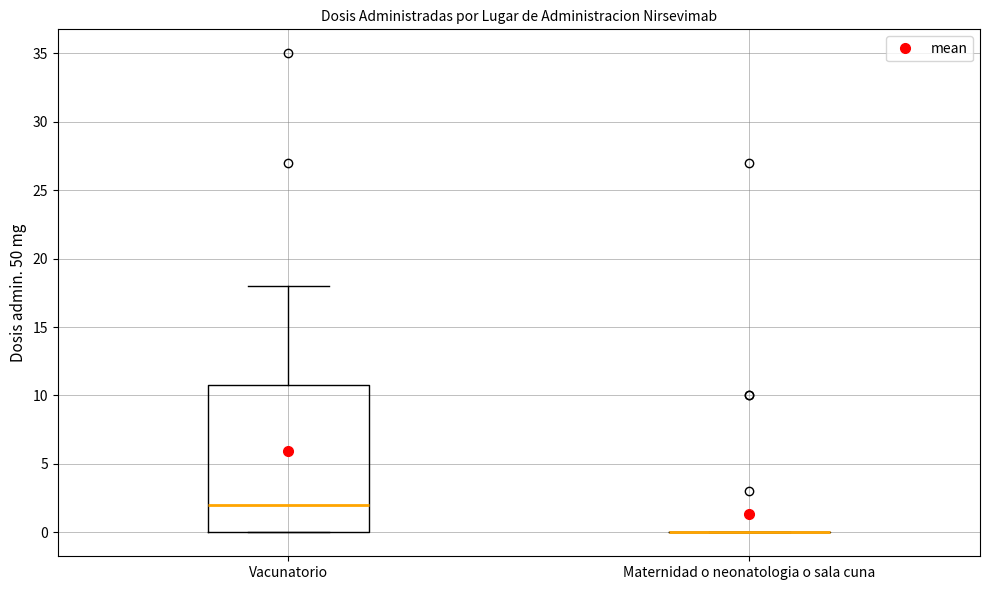

Reading left to right, transcribe this box plot: for each box, give where its median line is, the range the box spans, and where its two whiskers end, as read against the y-axis. The values are not printed on the chart, so give them approximately, as read against the axis.

Vacunatorio: median 2, box 0 to 11, whiskers 0 to 18
Maternidad o neonatologia o sala cuna: box collapsed to a line at 0, whiskers 0 to 0